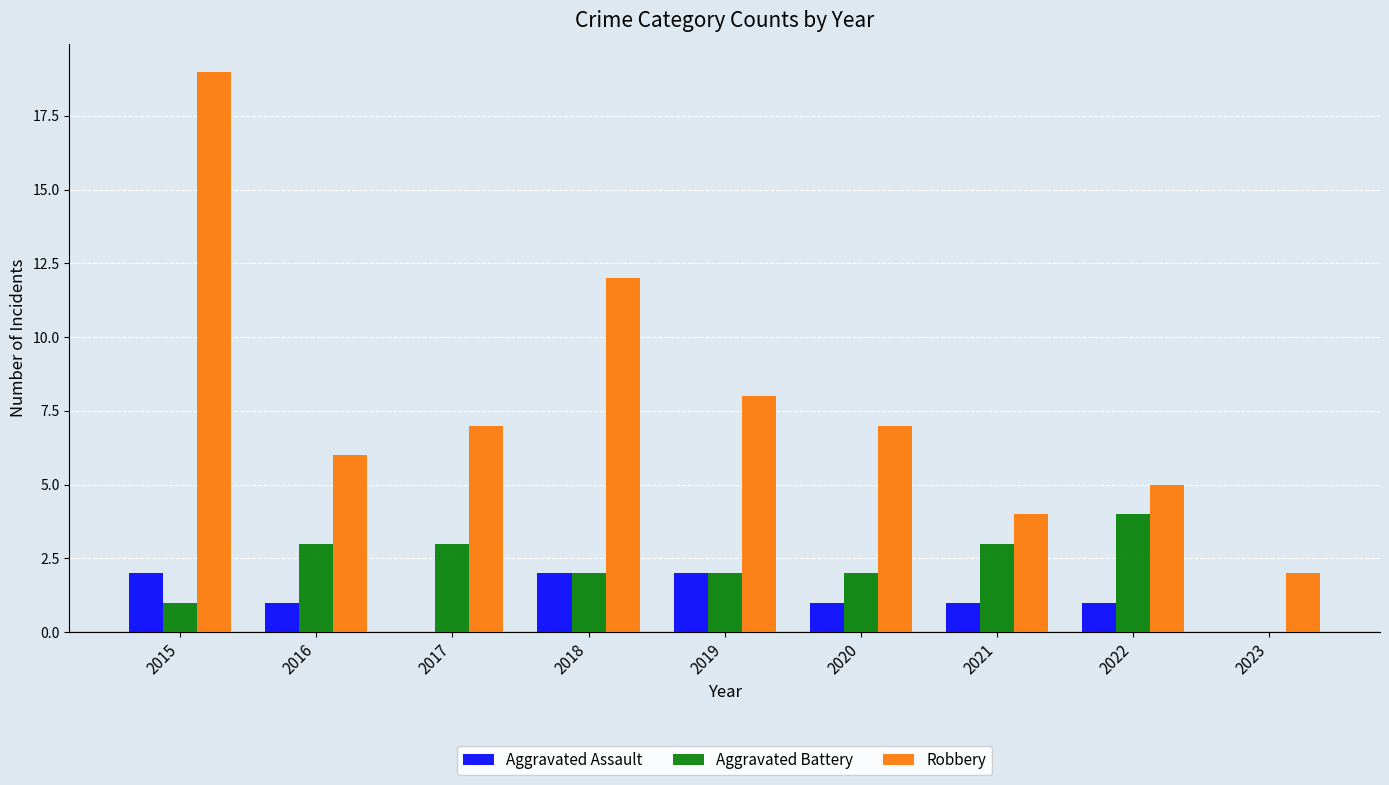

At which category is the sum across all series the highest?

2015